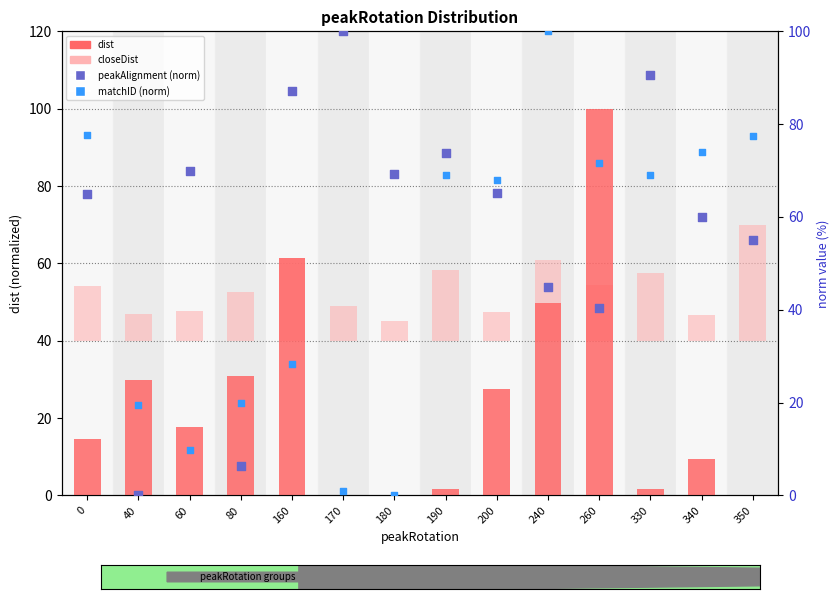

At how many categories does at least one series exceed 6?

14